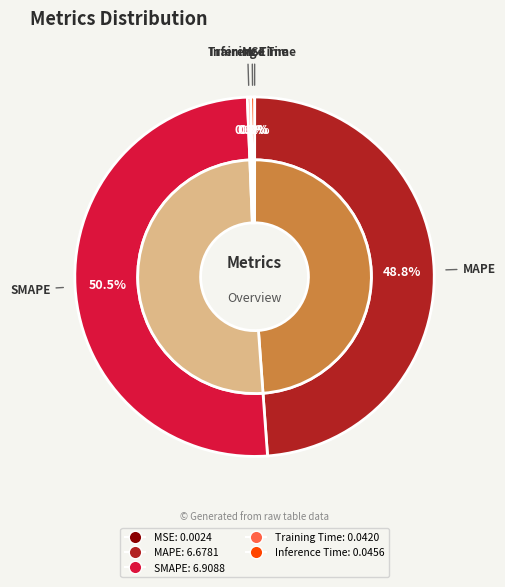

Which slice is the smallest?

MSE